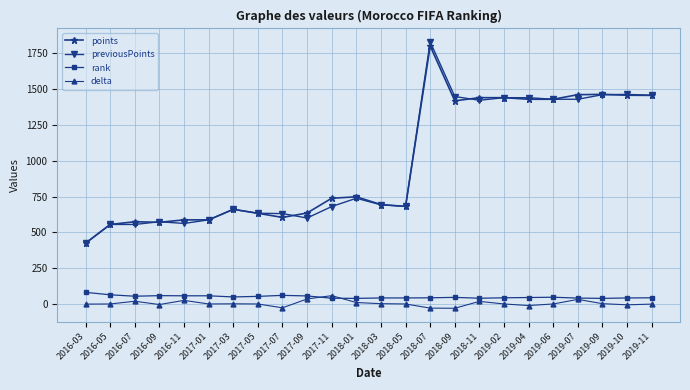

Is it true that previousPoints equals 397 at 2019-11?

False